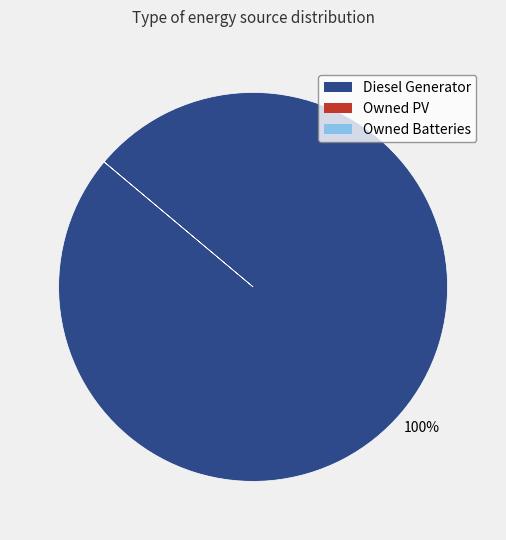

Is there a majority slice in this chart?

Yes